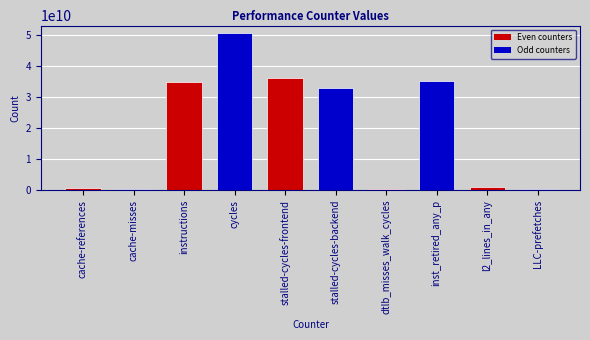

How many distinct data groups are displayed?

1